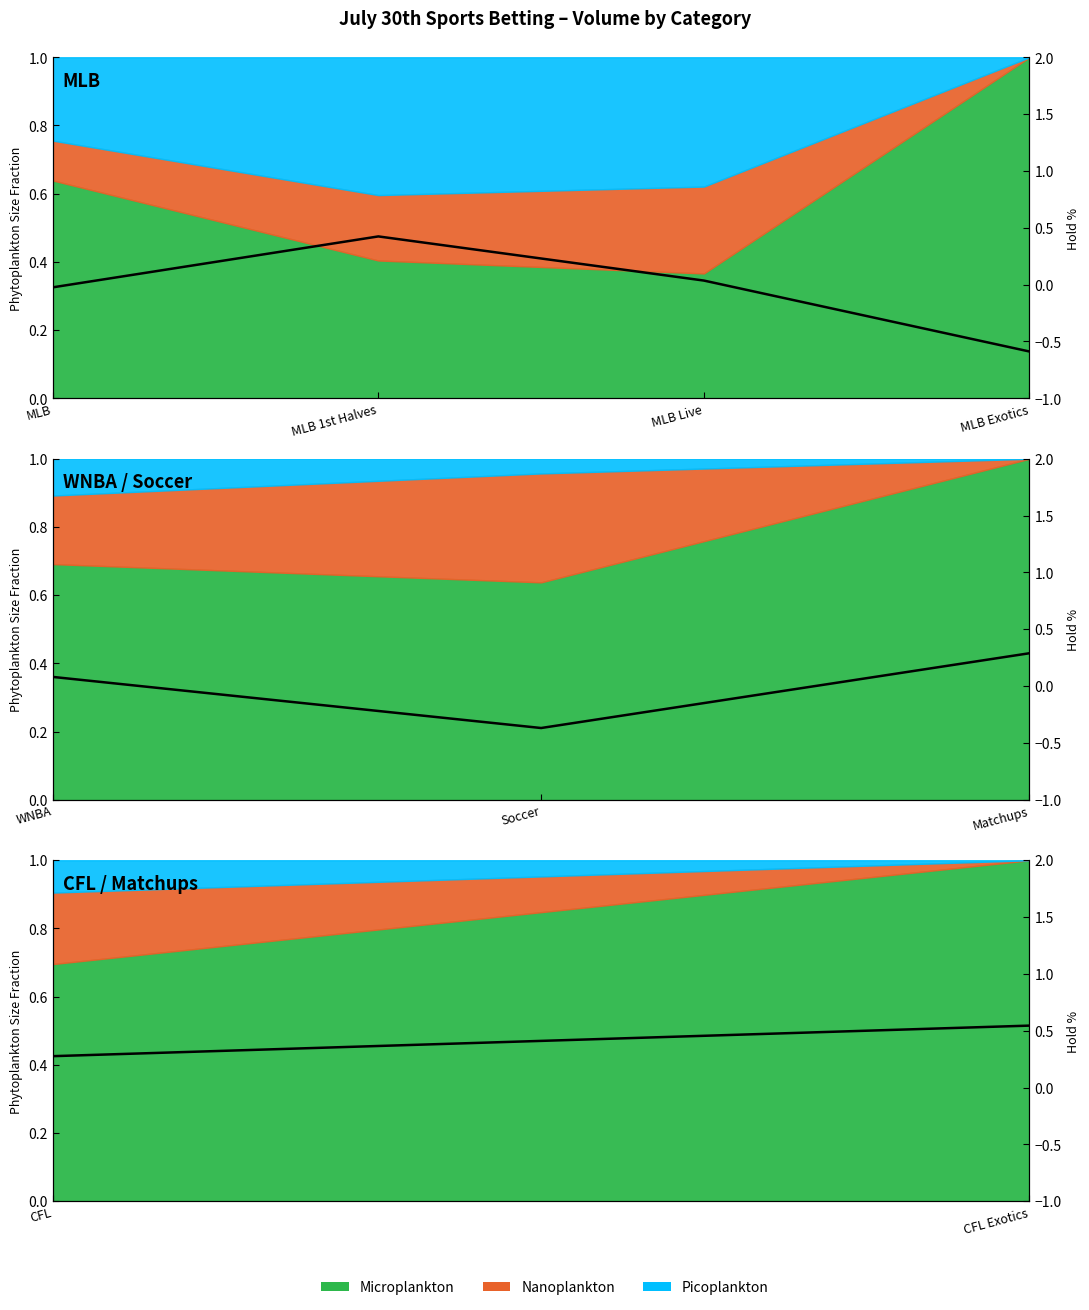

Which label corresponds to the largest value in the chart?

CFL Exotics